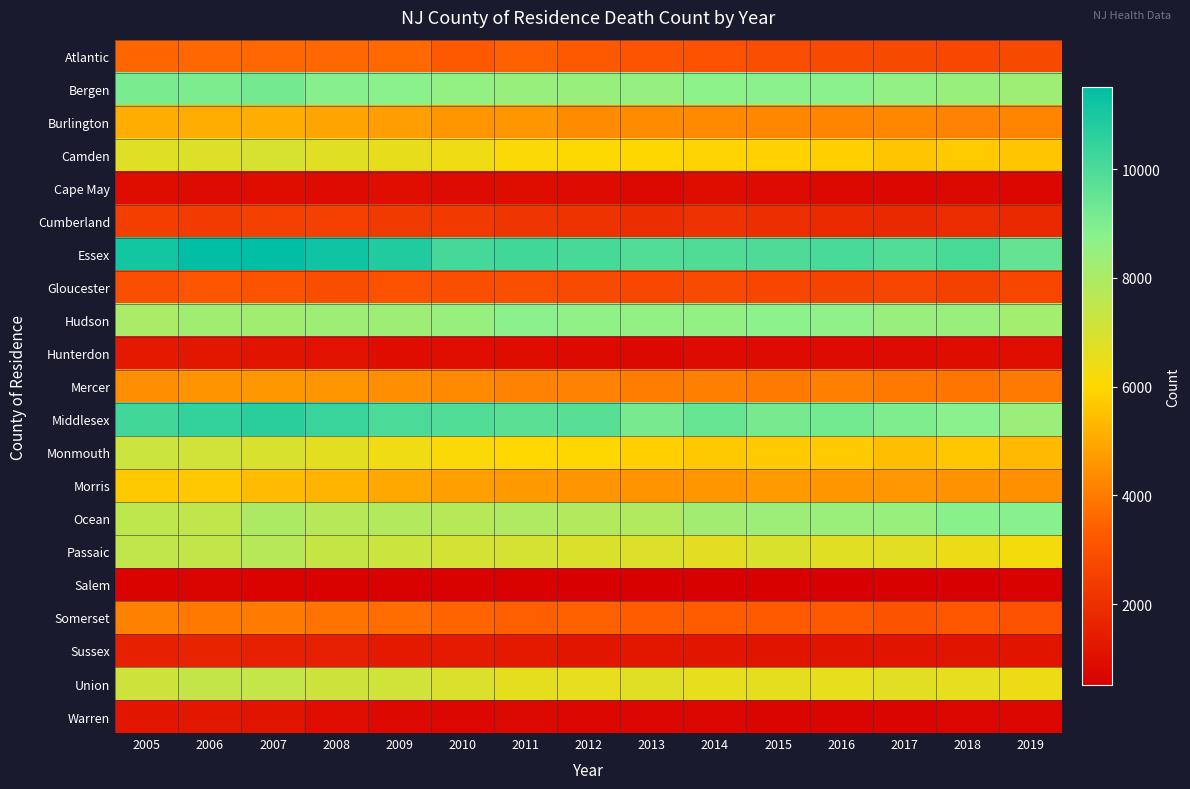

How many categories are shown in the chart?

15